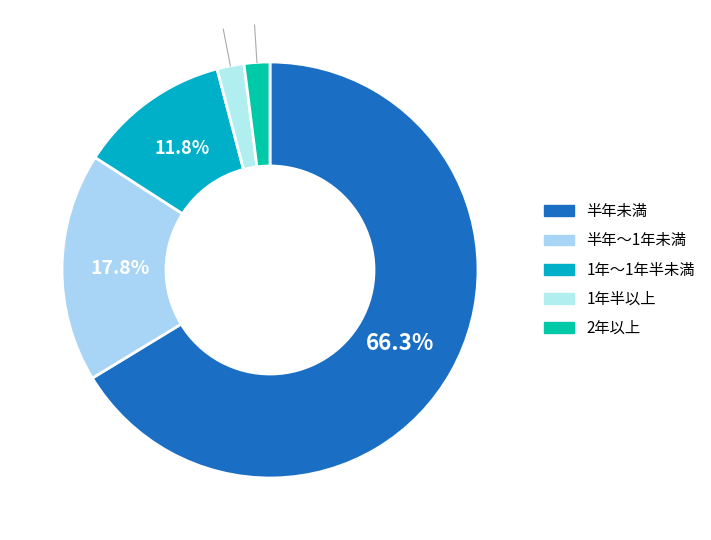

How many slices are in this pie chart?

5